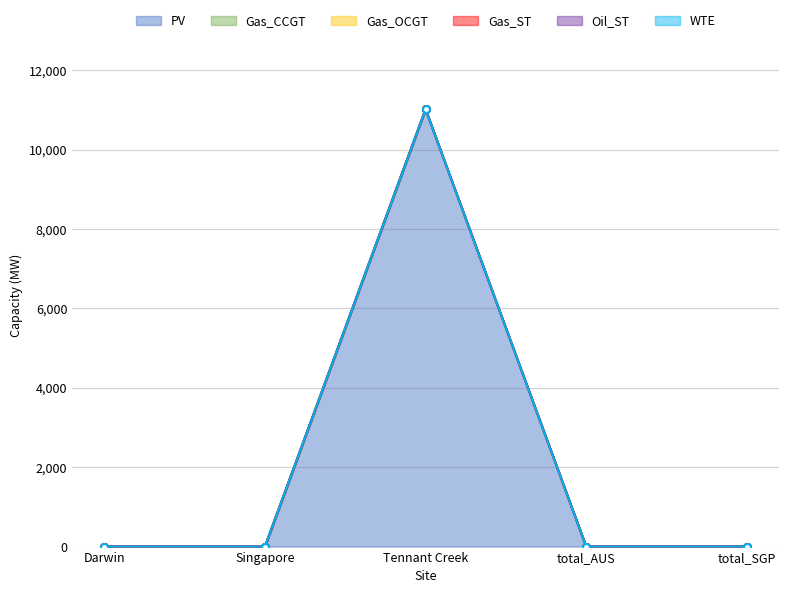

At which label does WTE reach its minimum?

Darwin